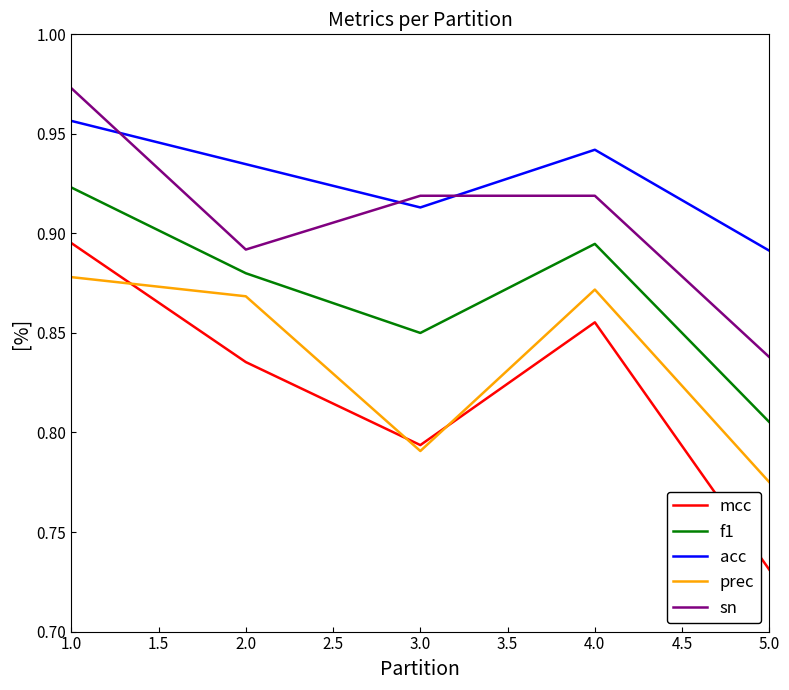

What is the total value across all series at 3.0?

4.3